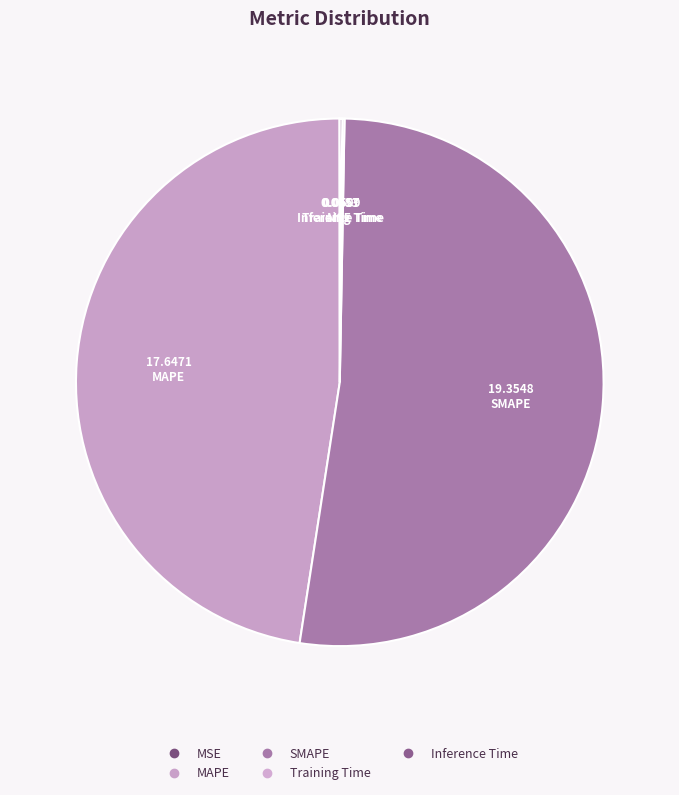

Count the number of slices in the pie.

5